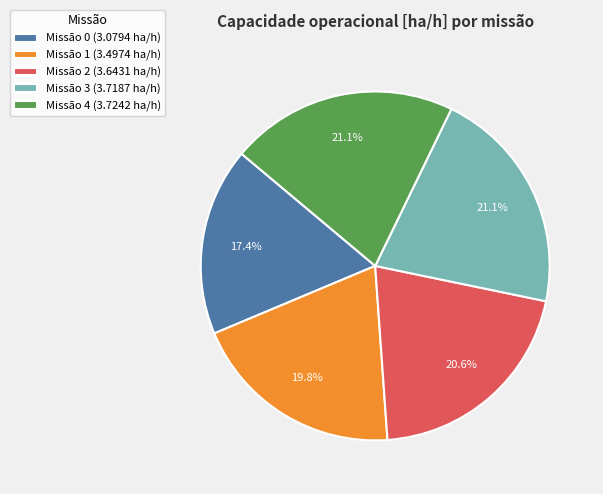

Does any single category account for the majority?

No